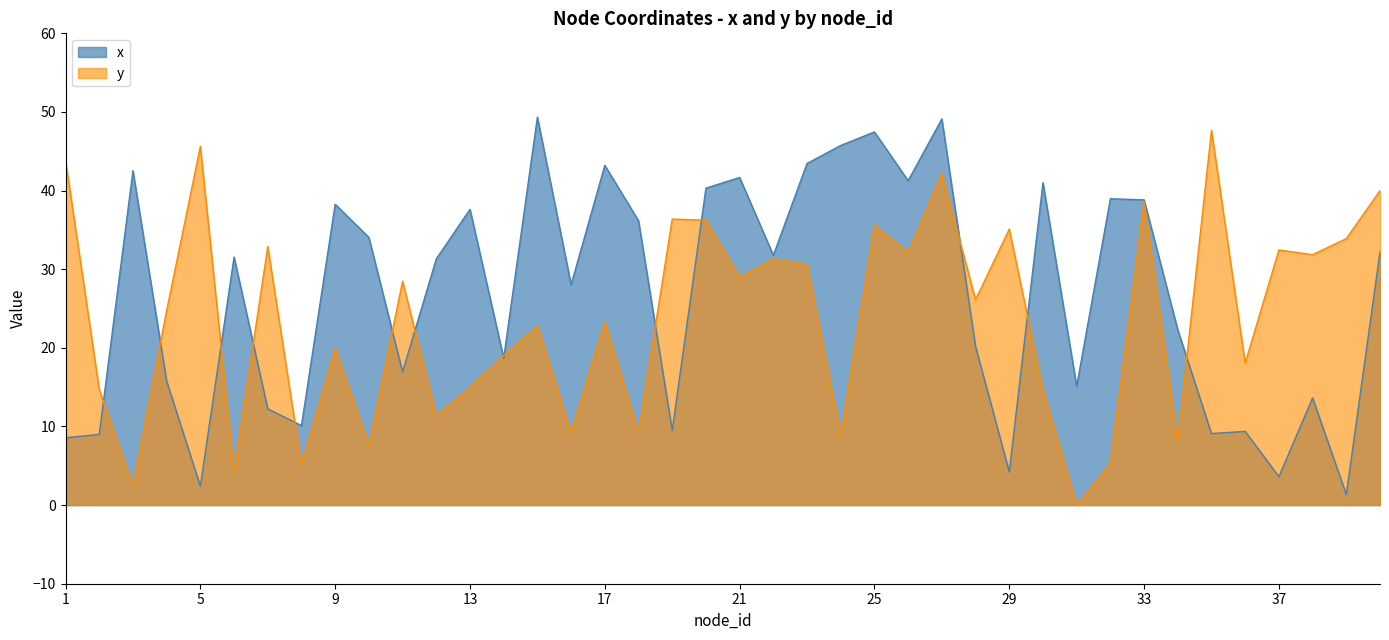

True or false: x has a value of 47.6 at 6.

False